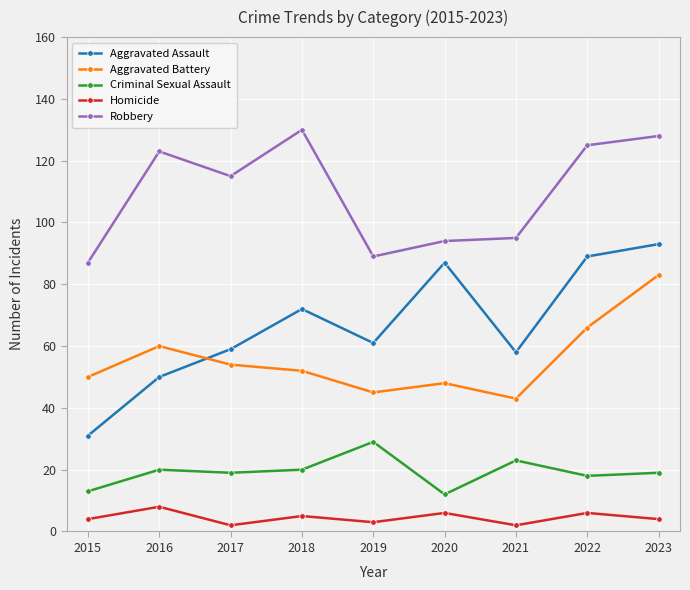

Where does the Robbery series first go above 115?

2016